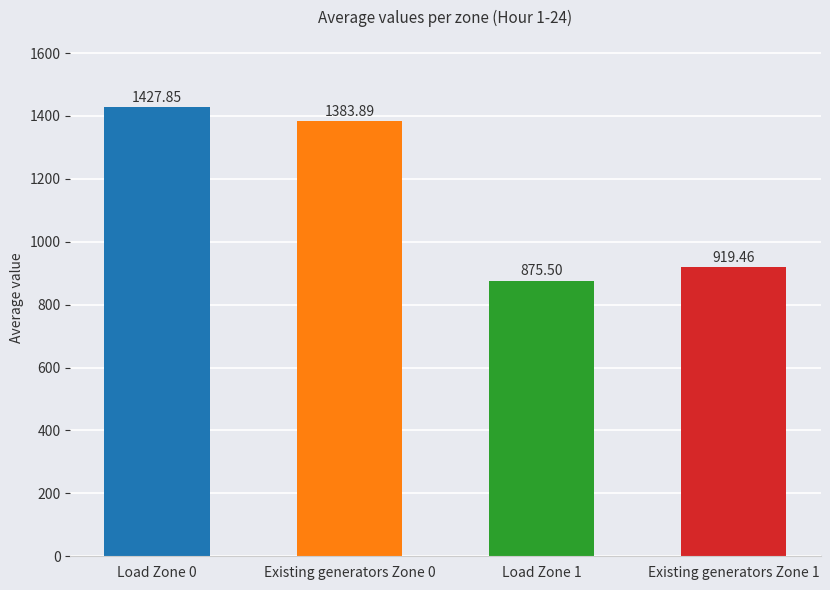

Between Existing generators Zone 0 and Existing generators Zone 1, which is larger?

Existing generators Zone 0